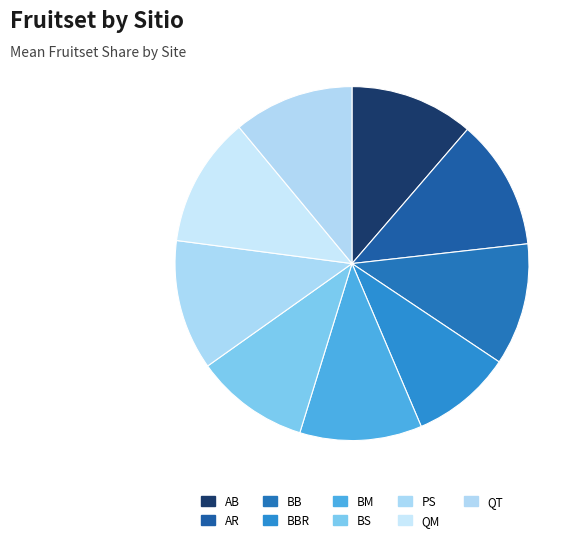

Does AR account for over 50% of the chart?

No